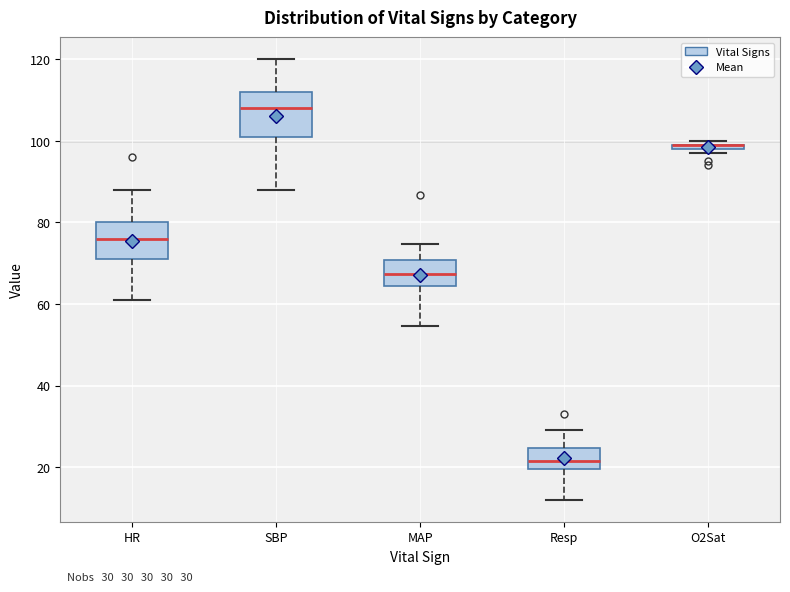

Comparing the boxes themselves (not the whiskers), which one is the tallest?

SBP